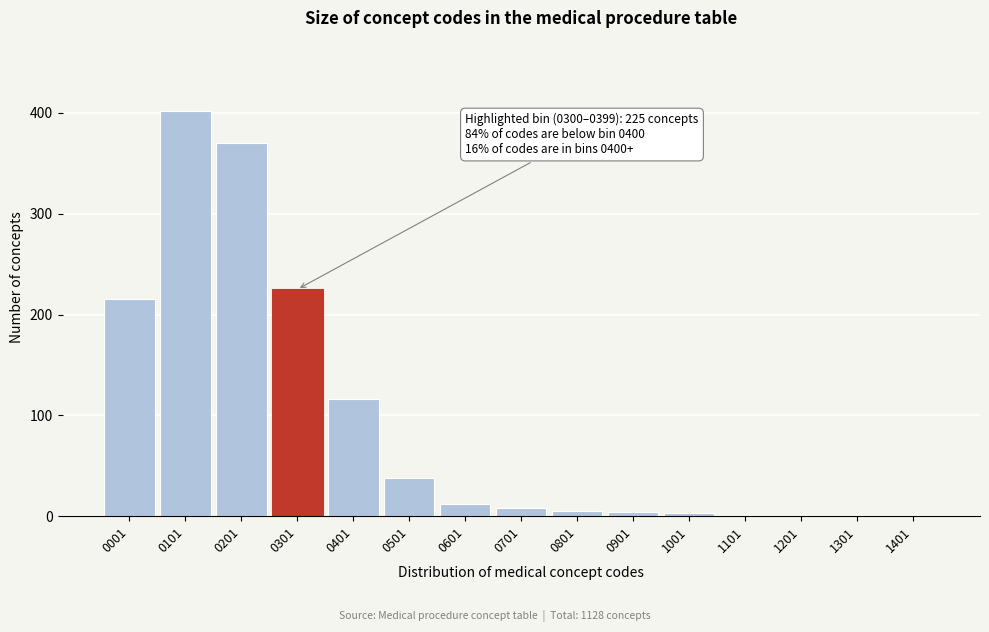

What is the sum of the values at 0501 and 1401?

38